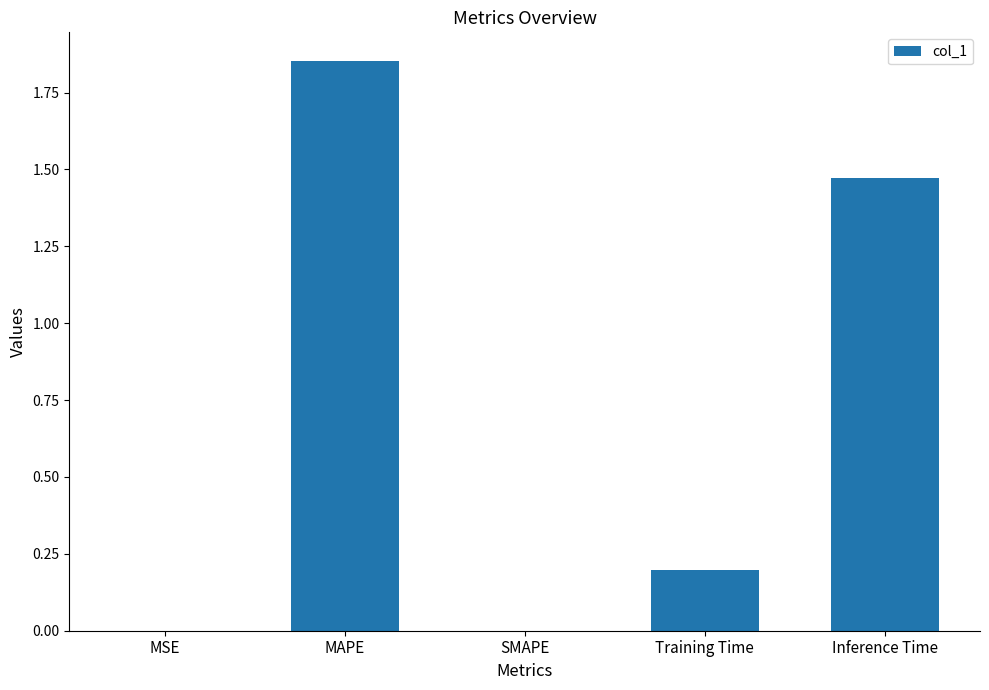

Which label corresponds to the largest value in the chart?

MAPE